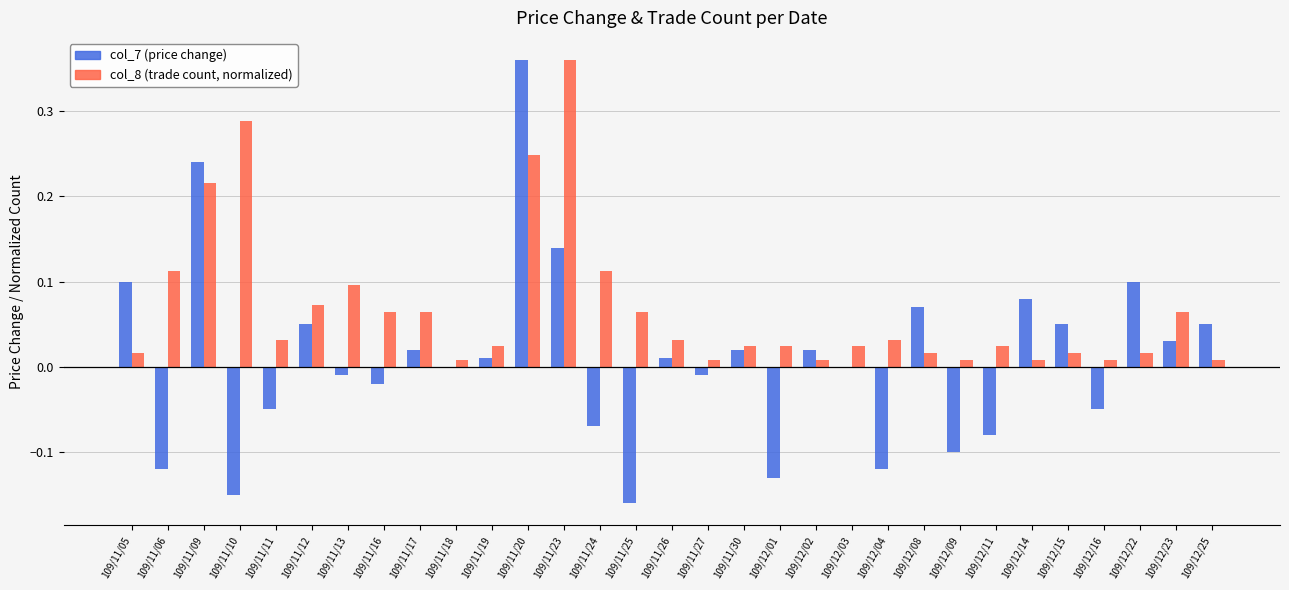

Is the value of col_7 (price change) at 109/11/10 greater than the value of col_8 (trade count, normalized) at 109/11/19?

No